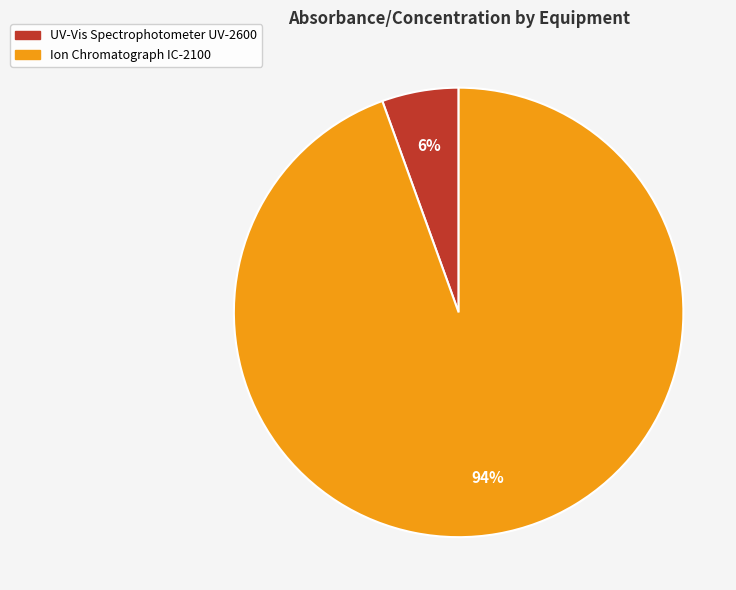

Which category has the biggest portion of the pie?

Ion Chromatograph IC-2100